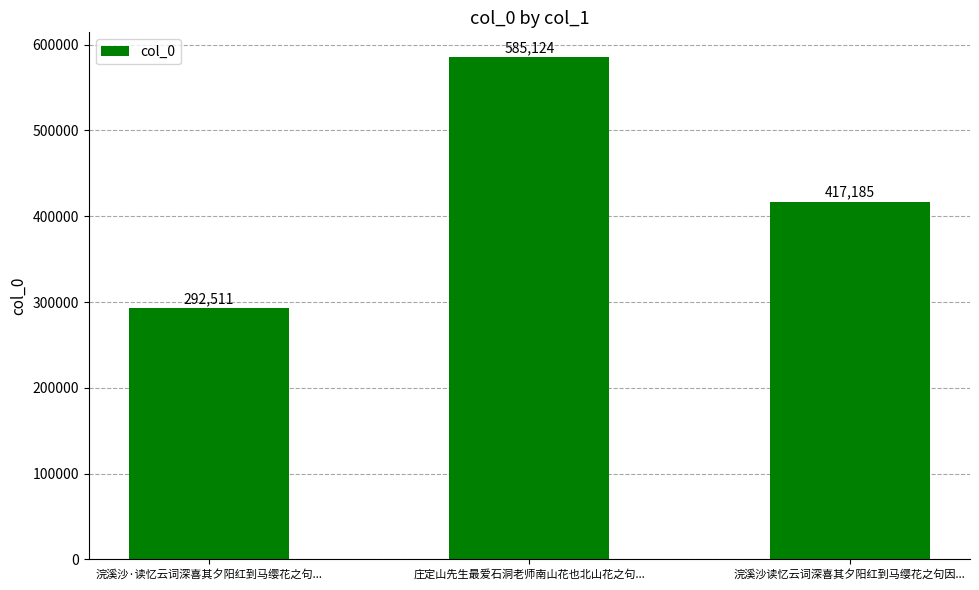

True or false: the data shows 133620 at 浣溪沙读忆云词深喜其夕阳红到马缨花之句因....

False